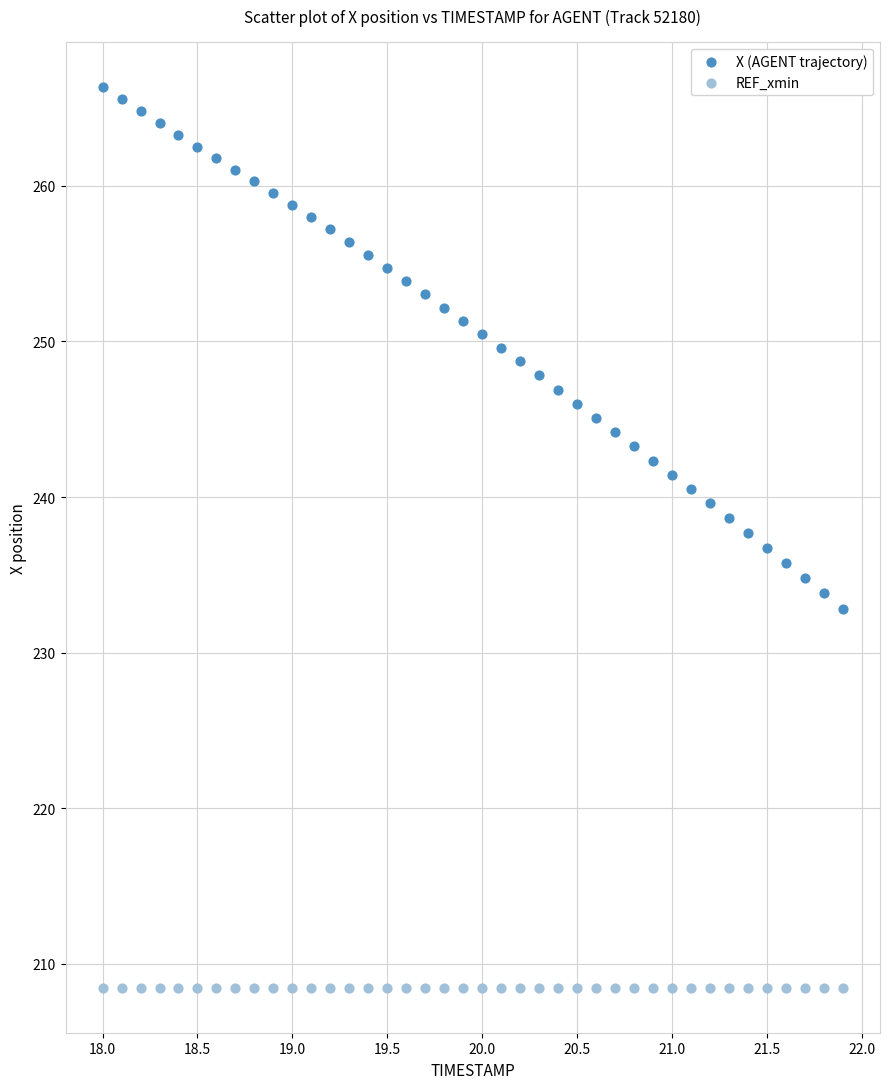

Which series contains the highest Y value?

X (AGENT trajectory)